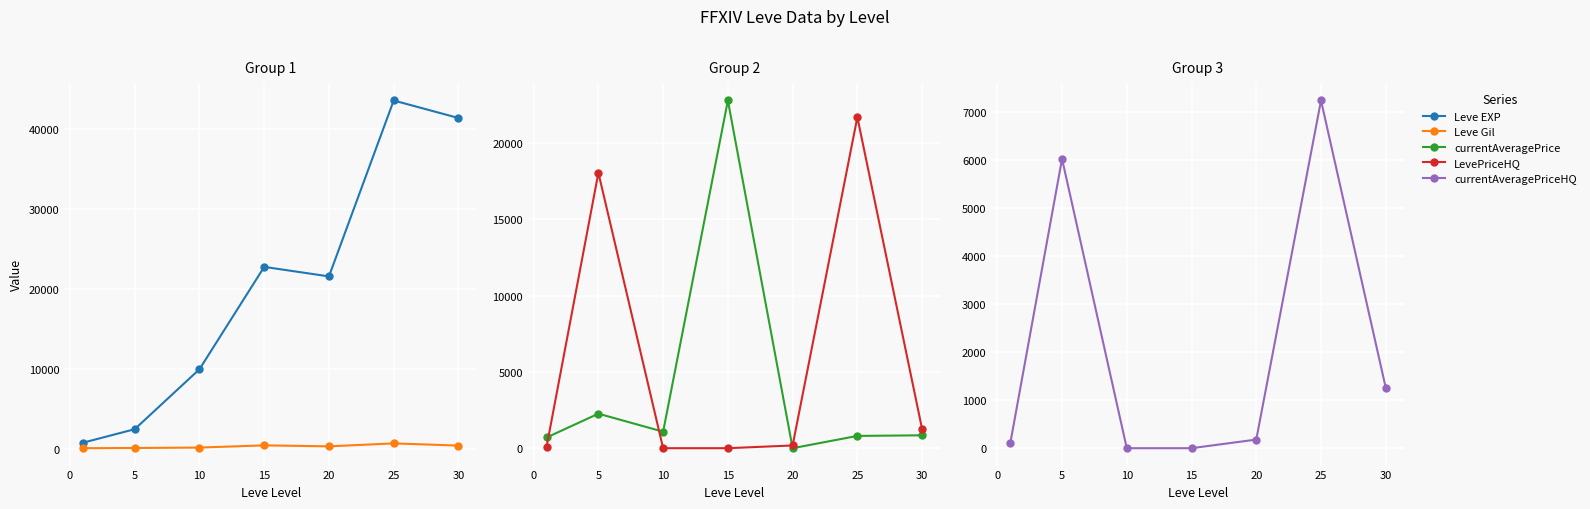

What is the sum of all currentAveragePriceHQ values?

14784.8